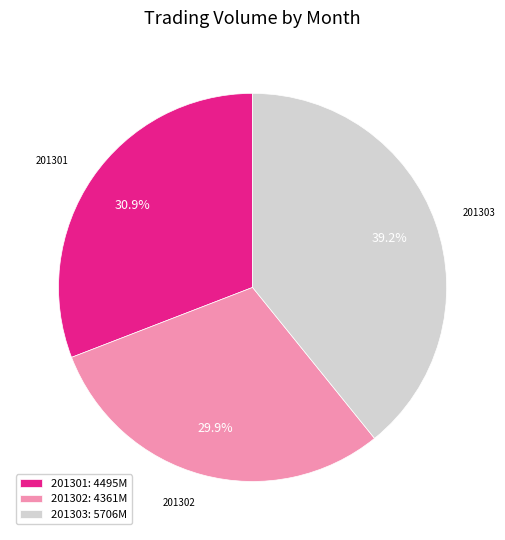

To the nearest percent, what is the difference between the largest and smallest slice percentages?

9%